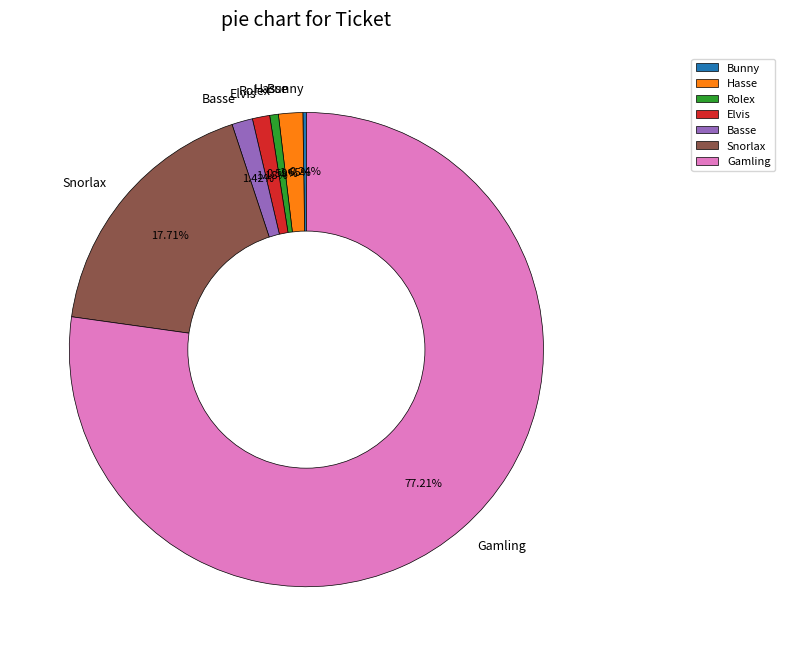

What is the largest slice in the pie chart?

Gamling